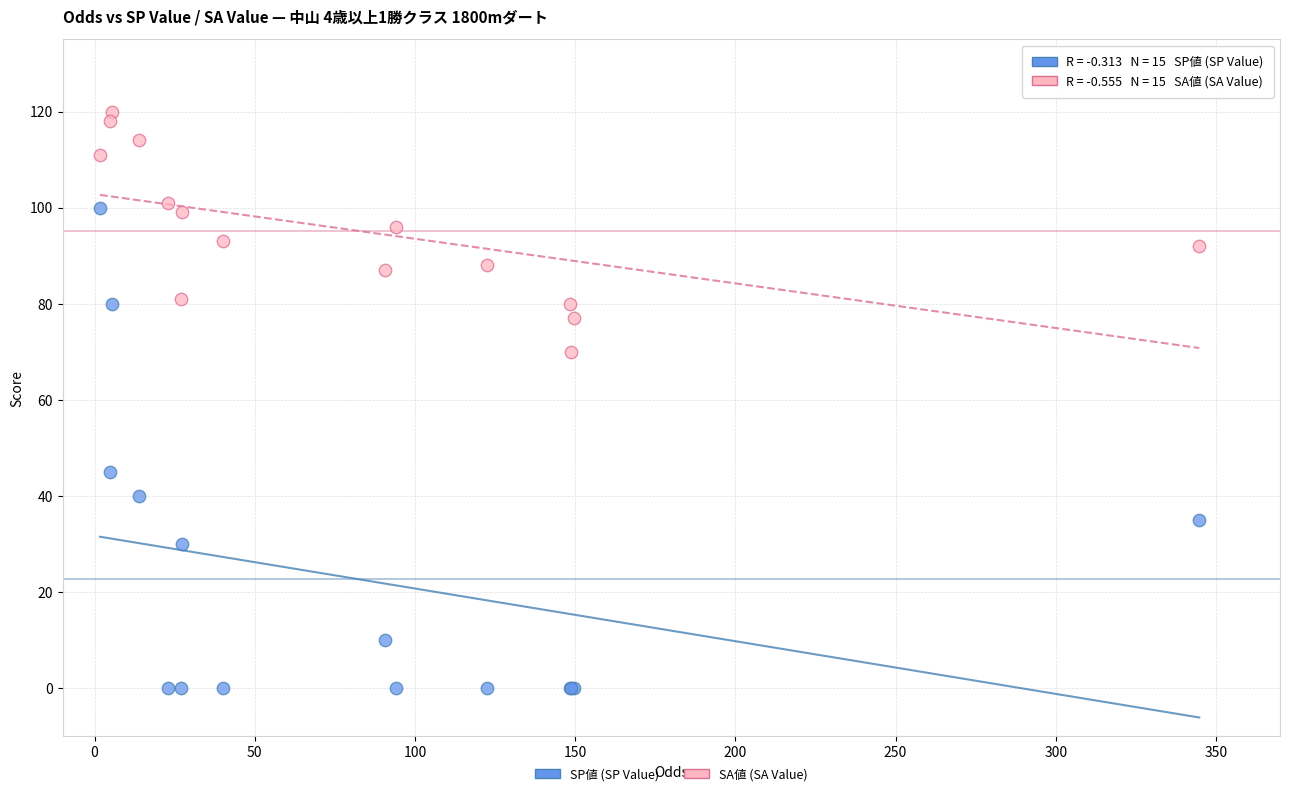

Which series has the widest spread of Y values?

SP値 (SP Value)